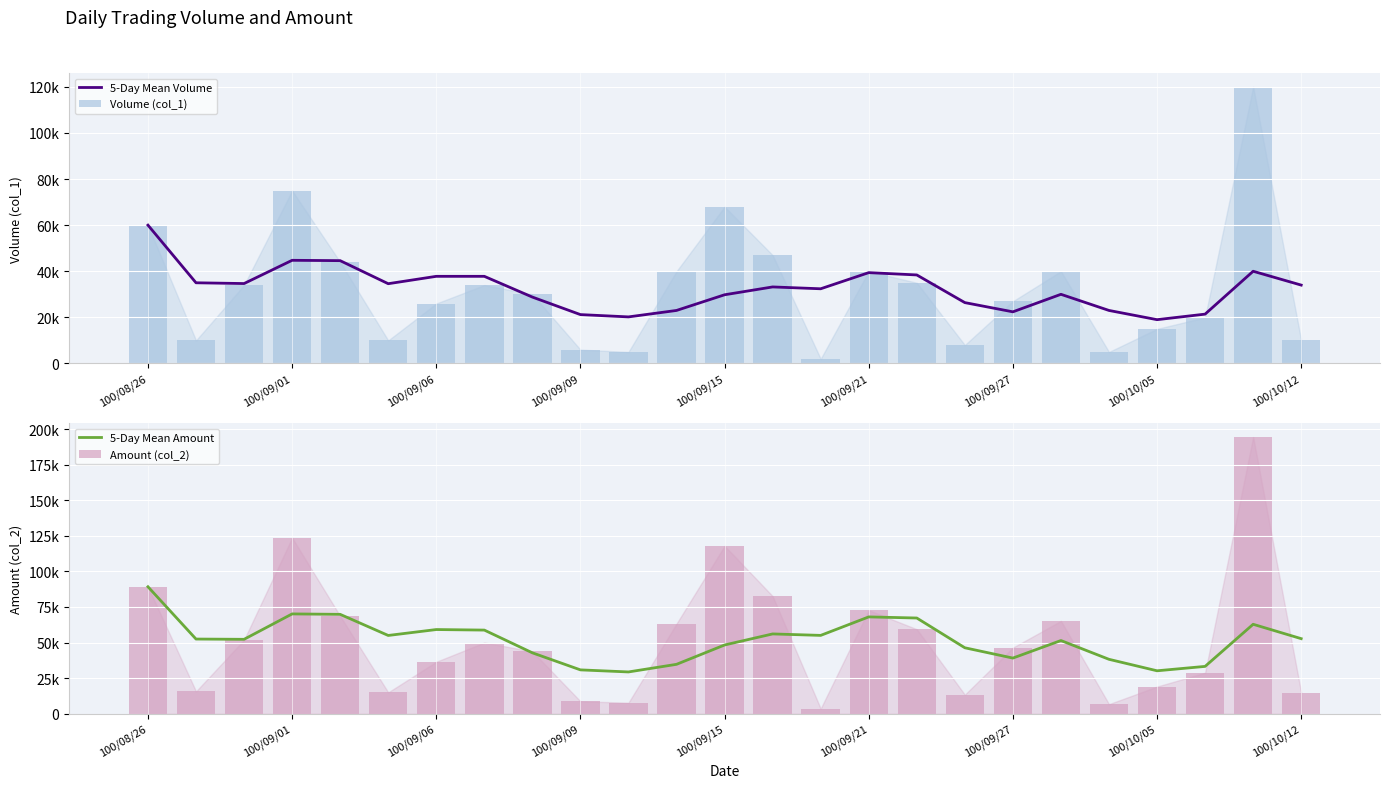

Reading left to right, list all the values displayed in this chart.

5-Day Mean Volume: 60000.0	35000.0	34666.7	44750.0	44600.0	34600.0	37800.0	37800.0	28800.0	21200.0	20200.0	23000.0	29800.0	33200.0	32400.0	39400.0	38400.0	26400.0	22400.0	30000.0	23000.0	19000.0	21400.0	40000.0	34000.0
Volume (col_1): 60000.0	10000.0	34000.0	75000.0	44000.0	10000.0	26000.0	34000.0	30000.0	6000.0	5000.0	40000.0	68000.0	47000.0	2000.0	40000.0	35000.0	8000.0	27000.0	40000.0	5000.0	15000.0	20000.0	120000.0	10000.0
5-Day Mean Amount: 89200.0	52450.0	52266.7	70112.5	69814.0	54974.0	59130.0	58750.0	42772.0	30788.0	29336.0	34692.0	48280.0	56052.0	55024.0	68016.0	67236.0	46320.0	39084.0	51412.0	38212.0	30150.0	33238.0	62830.0	52730.0
Amount (col_2): 89200.0	15700.0	51900.0	123650.0	68620.0	15000.0	36480.0	50000.0	43760.0	8700.0	7740.0	63260.0	117940.0	82620.0	3560.0	72700.0	59360.0	13360.0	46440.0	65200.0	6700.0	19050.0	28800.0	194400.0	14700.0